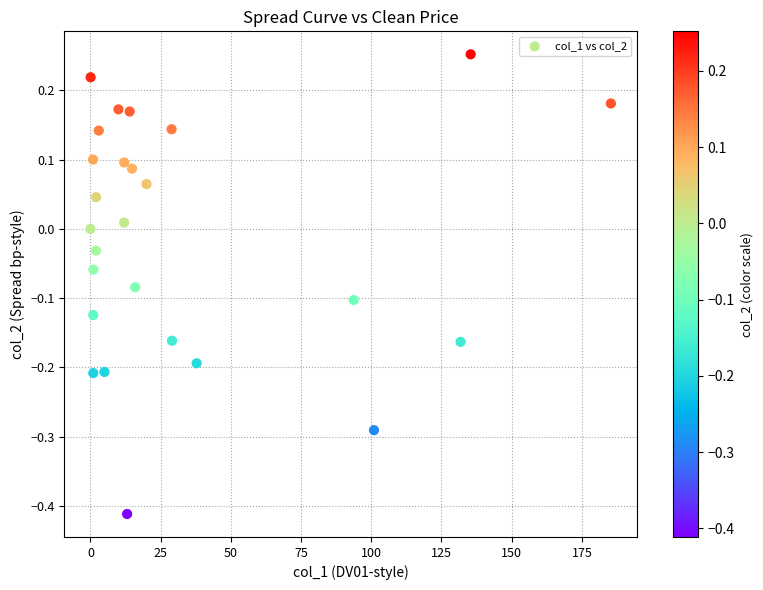

What is the range of Y values (max minus min)?

0.7